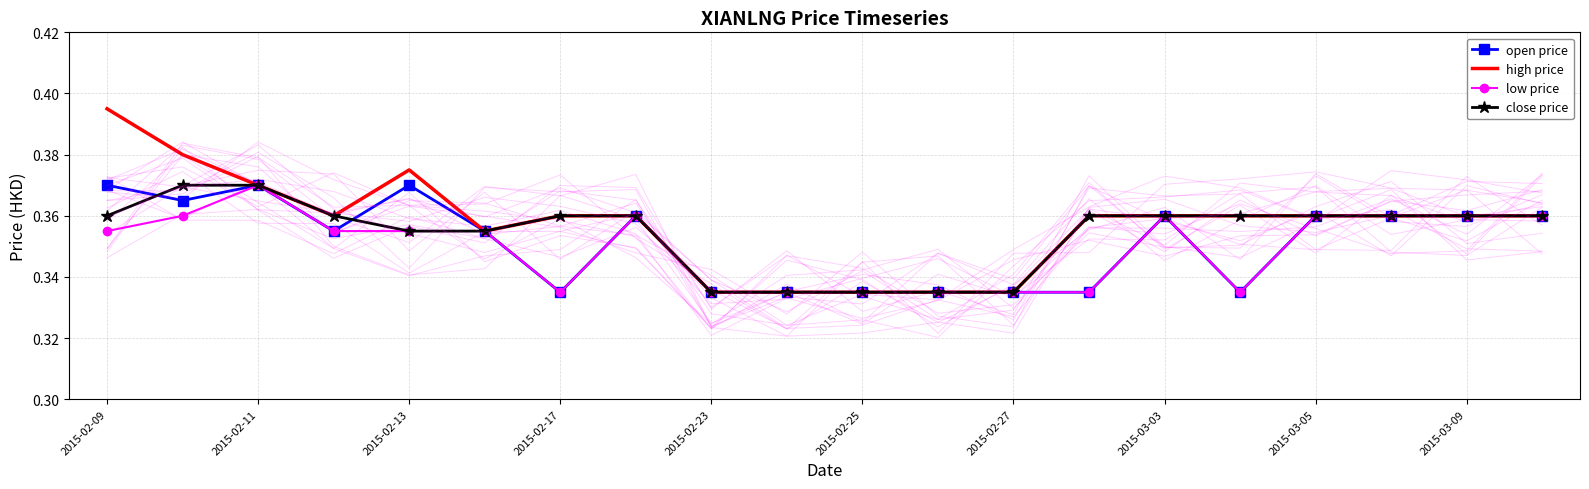

The value of high price at 2015-02-23 is 0.1. True or false?

False